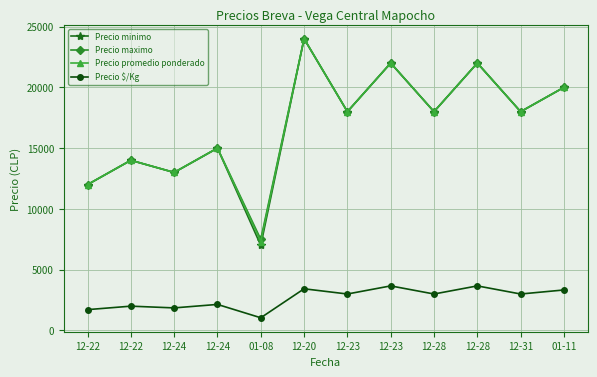

How many lines are shown in the chart?

4